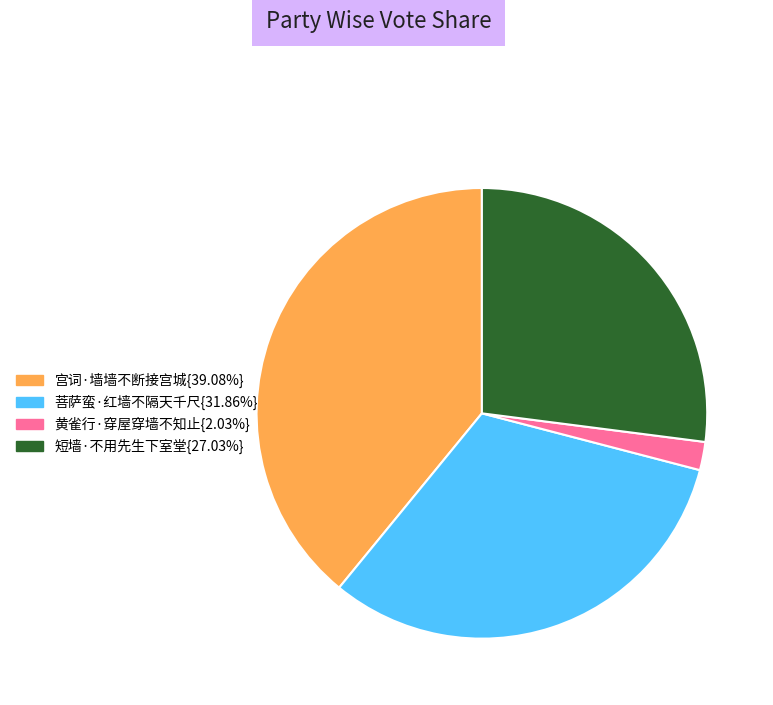

Approximately how many times larger is the value at 短墙·不用先生下室堂{27.03%} compared to 宫词·墙墙不断接宫城{39.08%}?

0.7